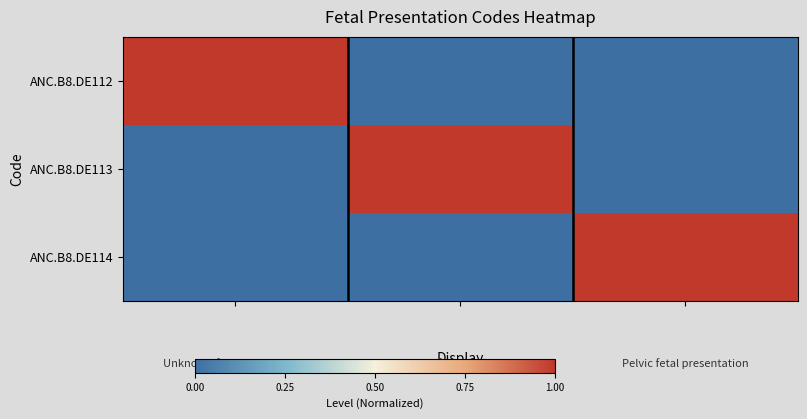

Reading left to right, extract all data points from this chart.

ANC.B8.DE112: 1	0	0
ANC.B8.DE113: 0	1	0
ANC.B8.DE114: 0	0	1